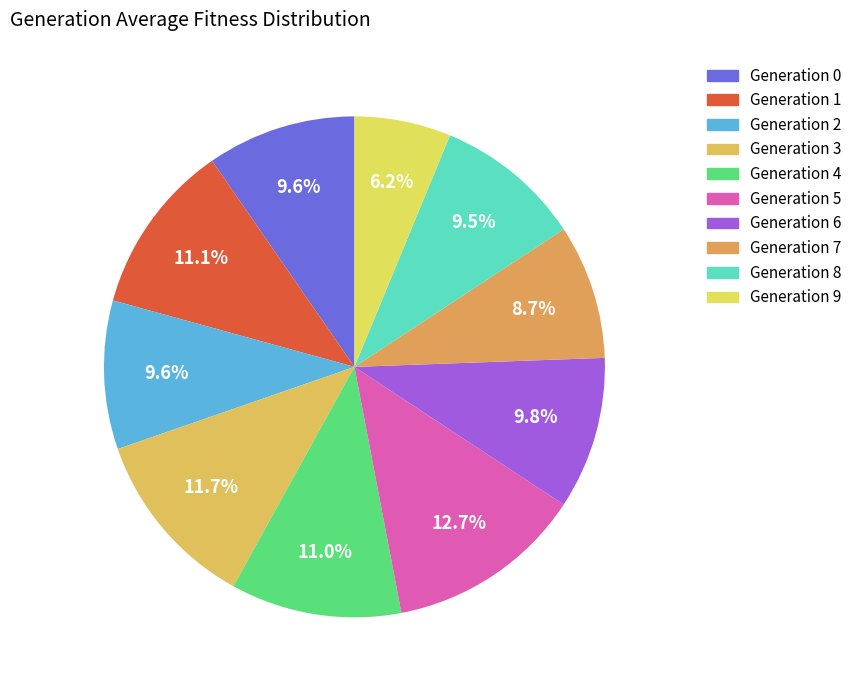

Which category has the smallest portion of the pie?

Generation 9